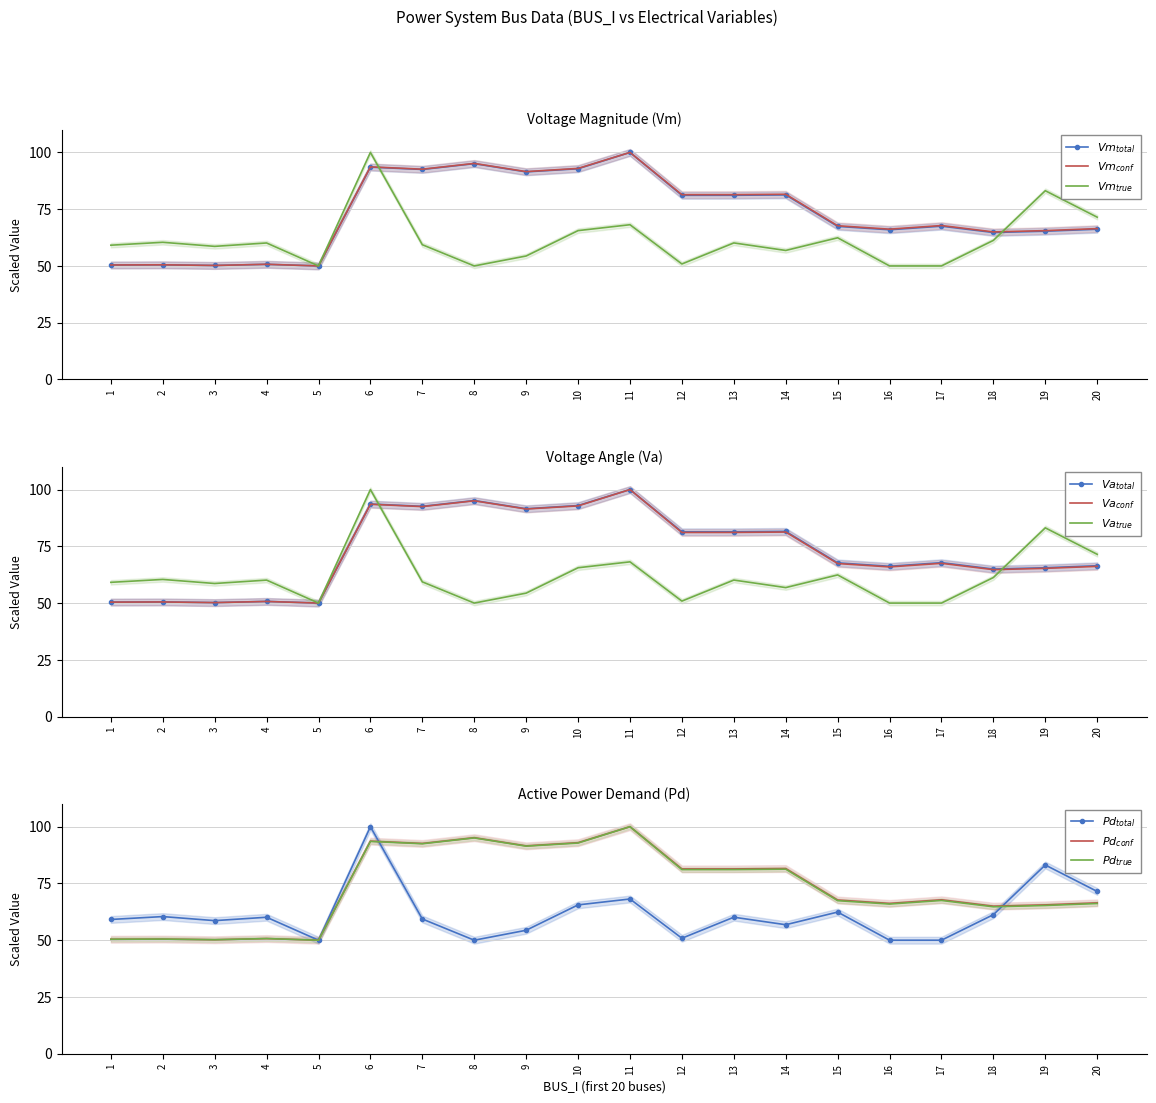

True or false: Va and Vm intersect in this chart.

False